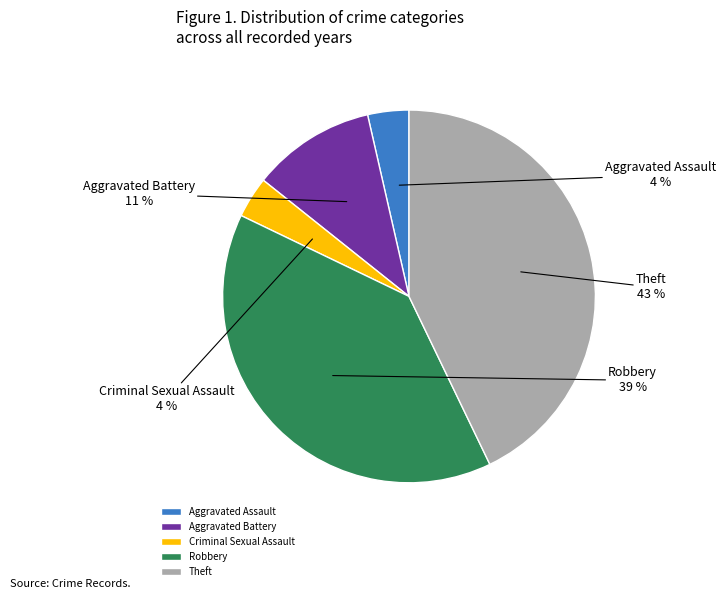

Between Criminal Sexual Assault and Aggravated Battery, which is larger?

Aggravated Battery